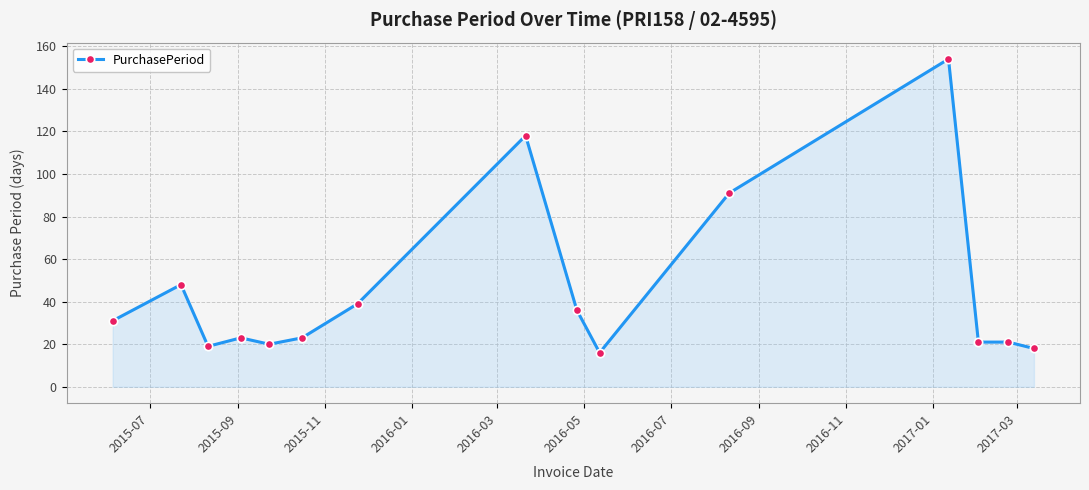

How many data points does each series have?

15